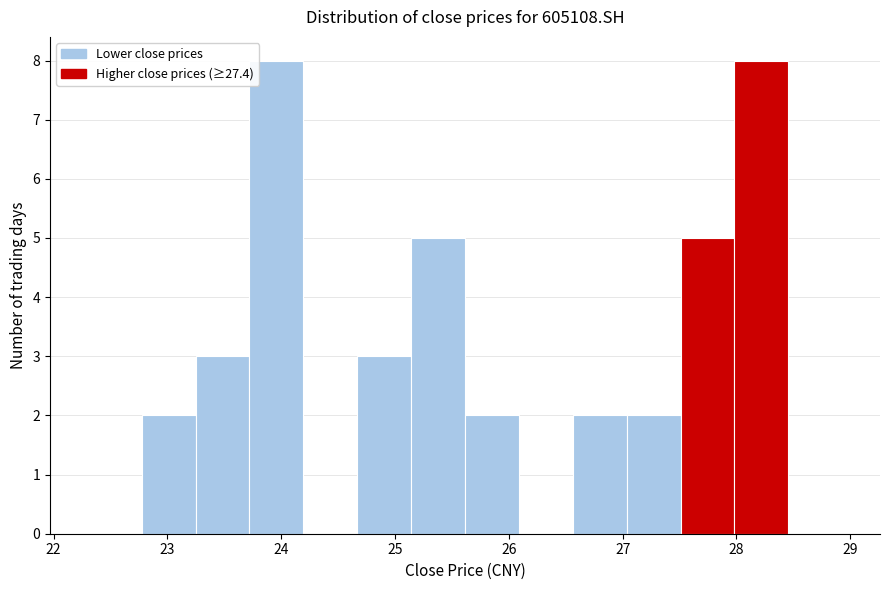

Reading left to right, list every bar in this chart as the range it spans on the x-axis followed by its height. Neither the bar edges nor the heights are printed on the chart, so give them approximately, as read against the axes.

22.3 to 22.8: 0
22.8 to 23.2: 2
23.2 to 23.7: 3
23.7 to 24.2: 8
24.2 to 24.7: 0
24.7 to 25.1: 3
25.1 to 25.6: 5
25.6 to 26.1: 2
26.1 to 26.6: 0
26.6 to 27.0: 2
27.0 to 27.5: 2
27.5 to 28.0: 5
28.0 to 28.5: 8
28.5 to 28.9: 0